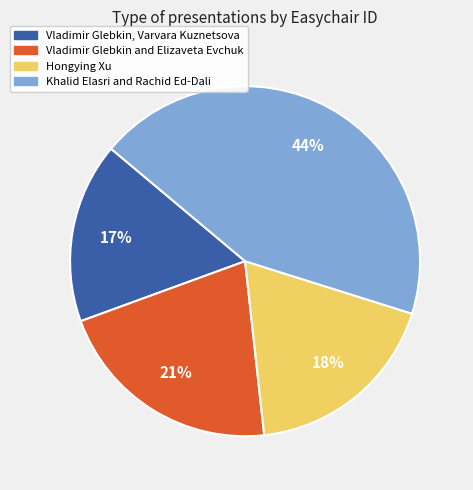

What is the largest slice in the pie chart?

Khalid Elasri and Rachid Ed-Dali